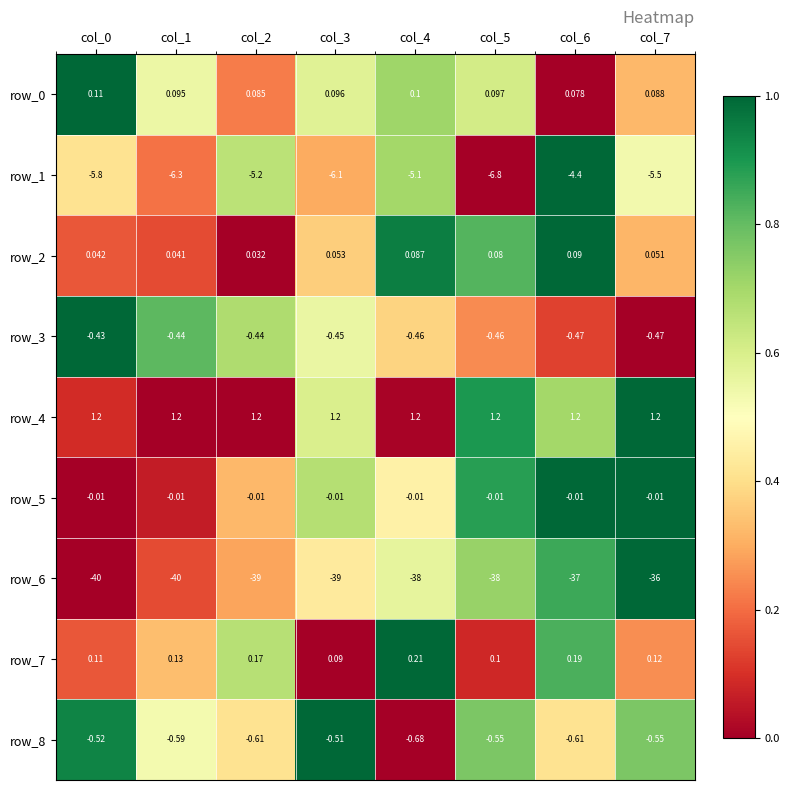

Between col_2 and col_6, which series saw the biggest shift?

row_6